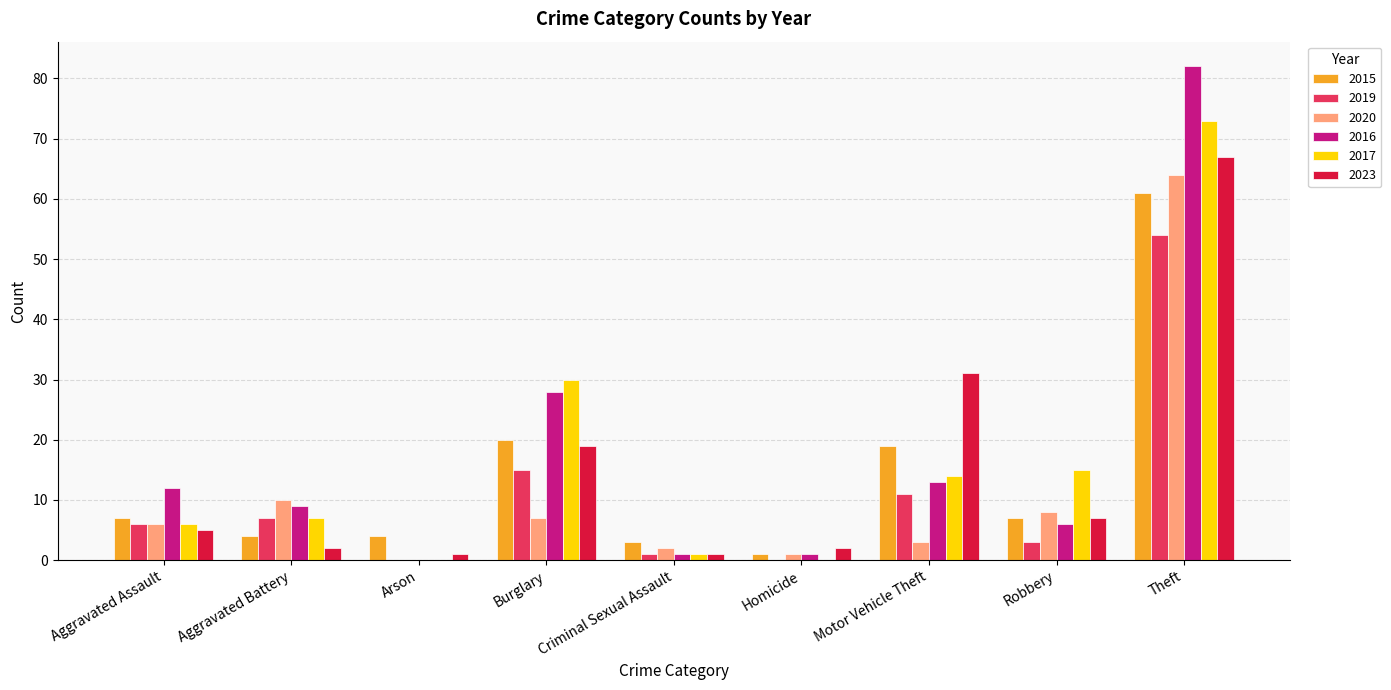

At which category is the sum across all series the highest?

Theft